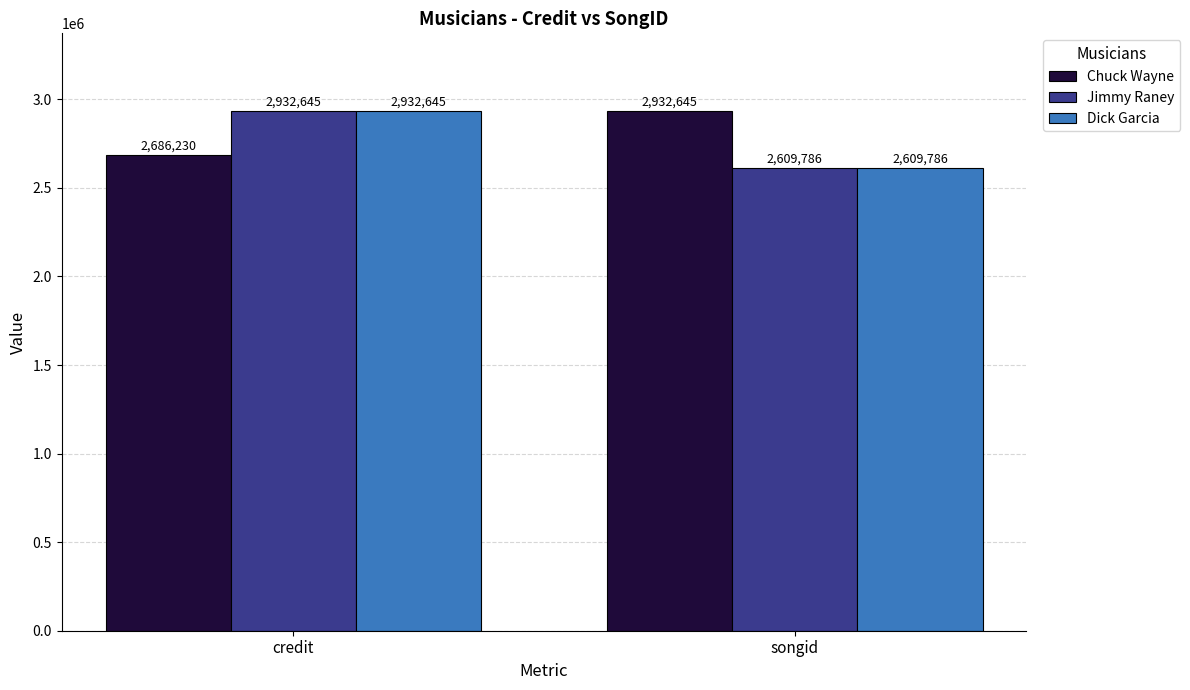

At which category does the chart reach its minimum across all series?

songid